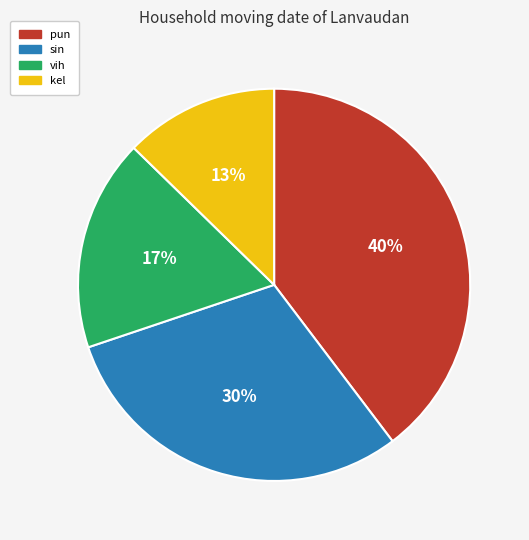

To the nearest percent, what is the difference between the largest and smallest slice percentages?

27%